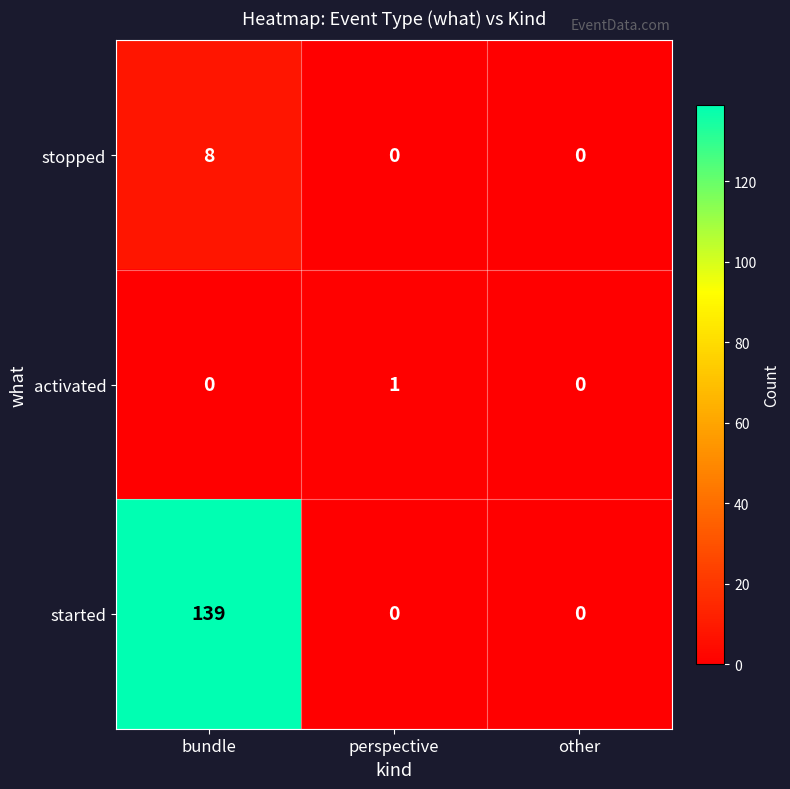

What is the spread (max minus min) of values at bundle?

139